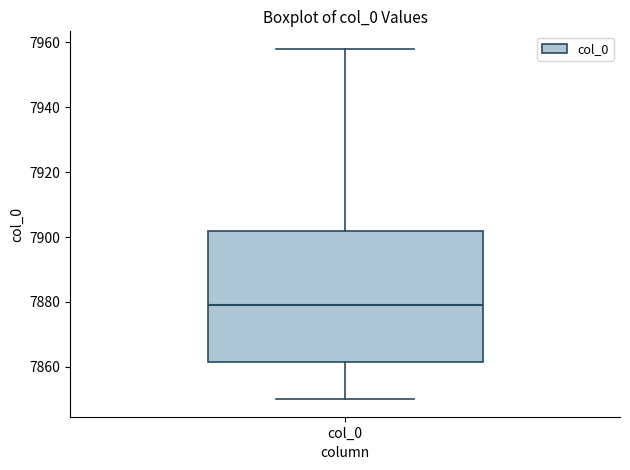

Read this box plot against the y-axis: the position of the median line, the range covered by the box, and the ends of both whiskers. The values are not printed on the chart, so give them approximately, as read against the axis.

median 7880, box 7862 to 7902, whiskers 7850 to 7958